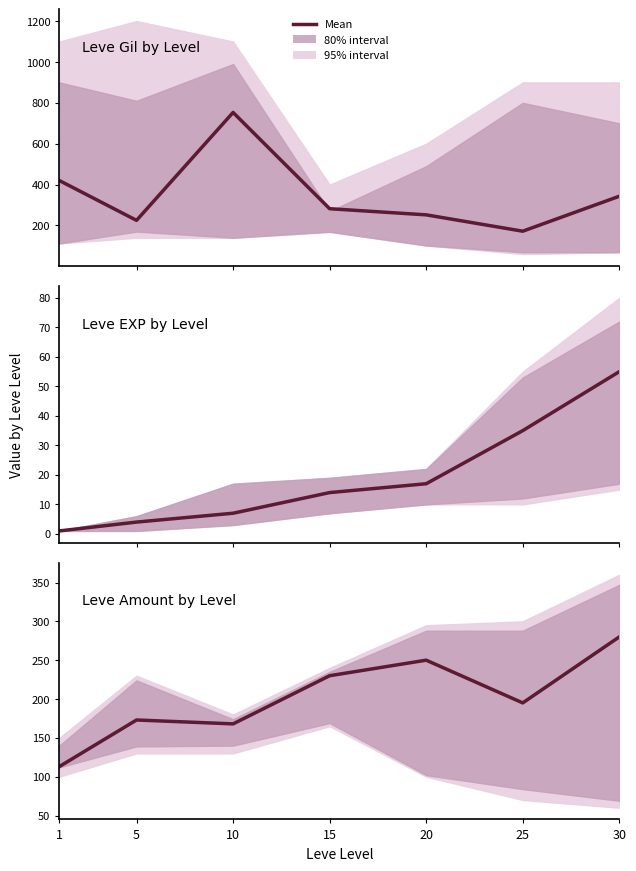

What is the change in value from 5 to 30?

+107